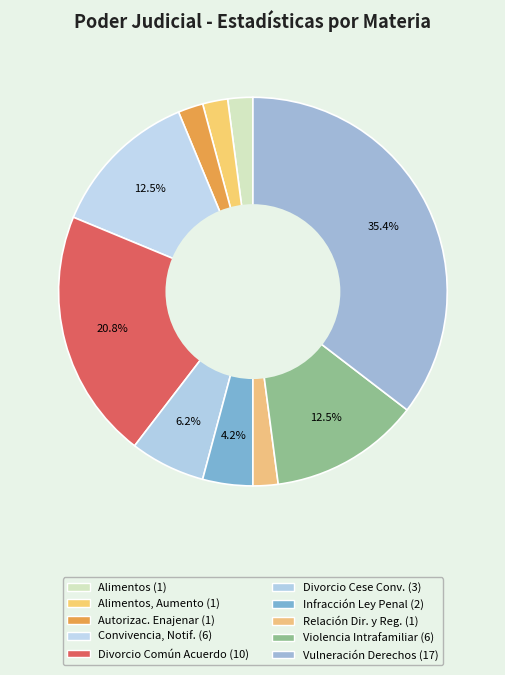

How many slices are in this pie chart?

10